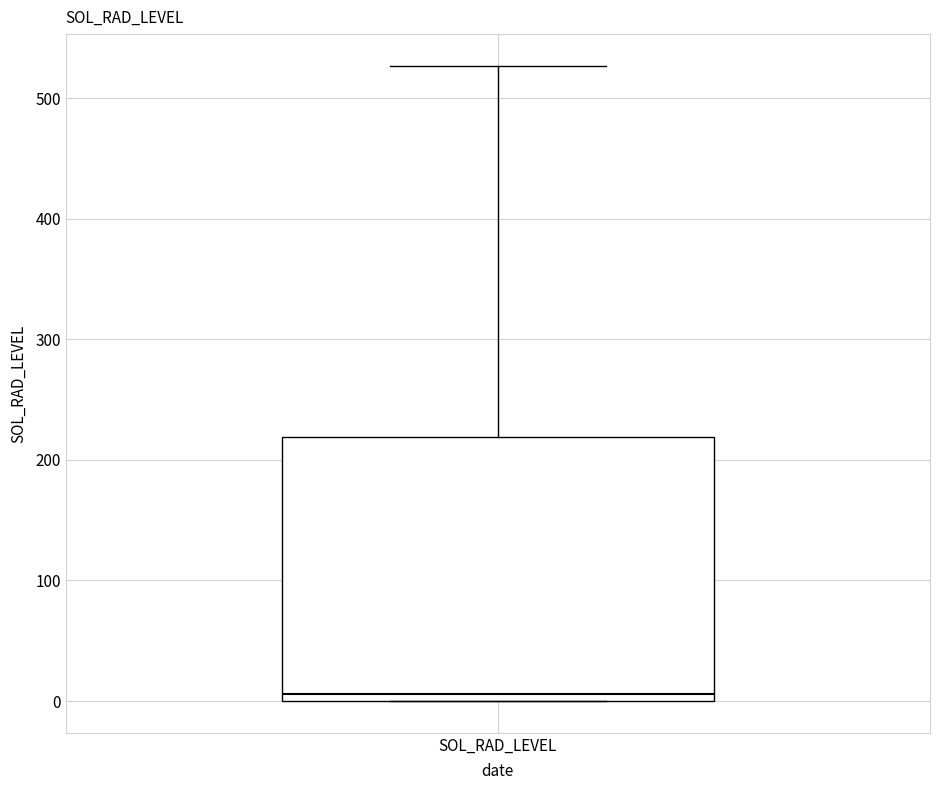

Transcribe this box plot: give where the median line is, the range the box spans, and where the two whiskers end, as read against the y-axis. The values are not printed on the chart, so give them approximately, as read against the axis.

median 10, box 0 to 220, whiskers 0 to 530